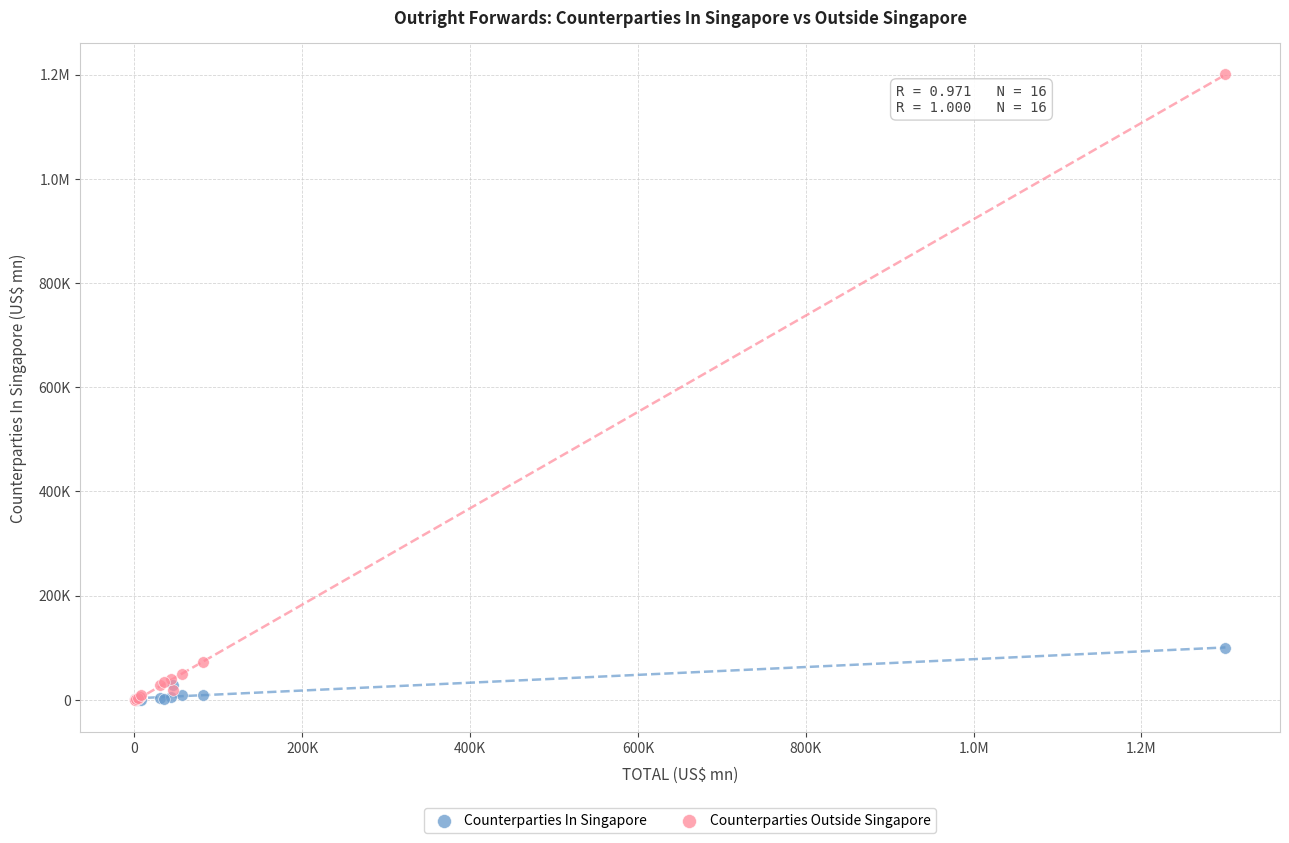

What are all the series names shown in the legend?

Counterparties In Singapore, Counterparties Outside Singapore